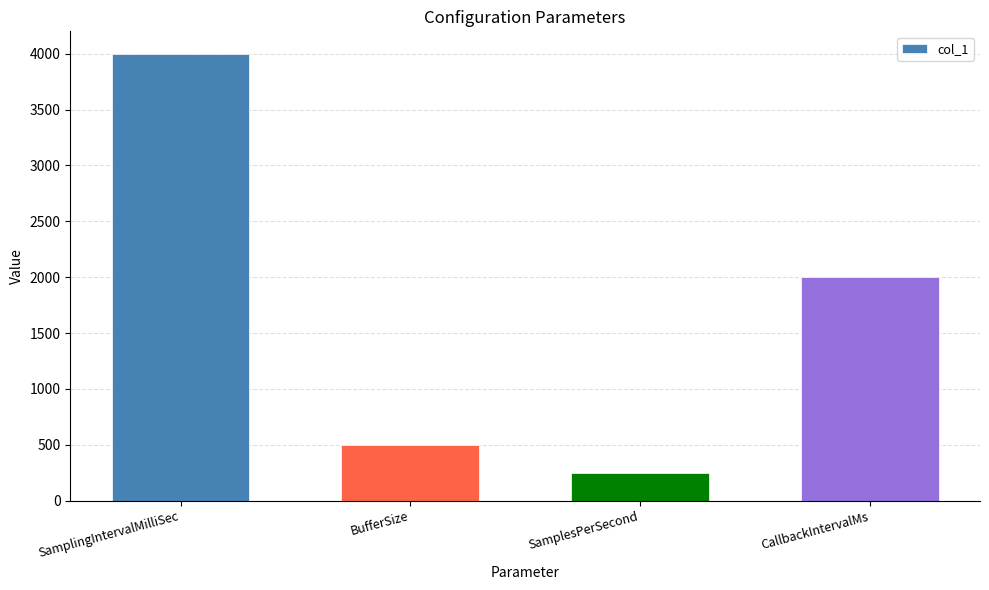

List the labels in order of value, smallest first.

SamplesPerSecond, BufferSize, CallbackIntervalMs, SamplingIntervalMilliSec